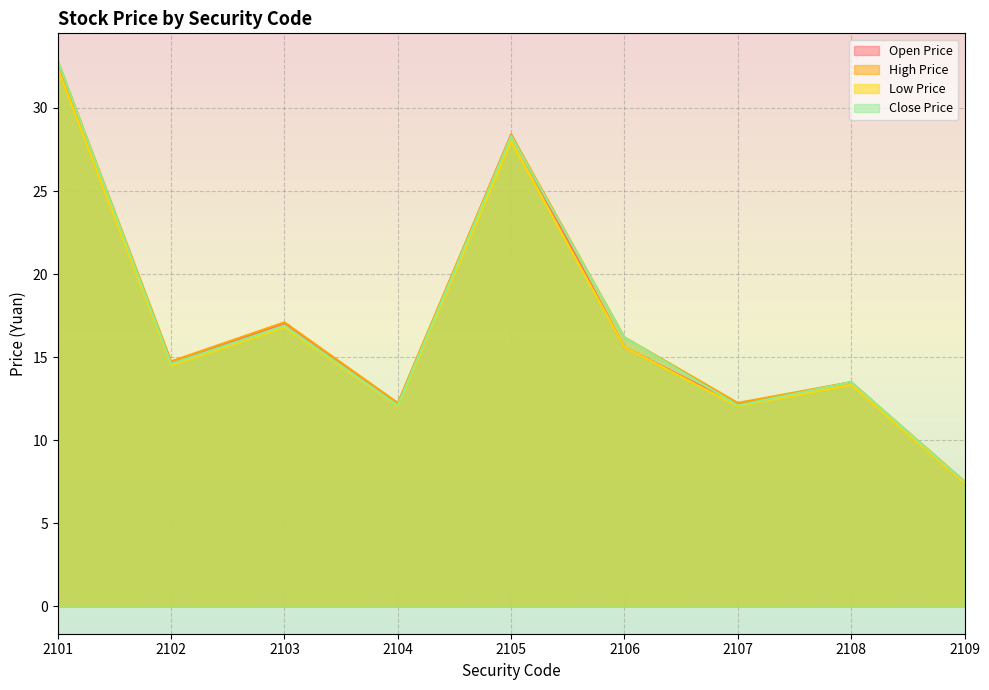

Does the chart display data point markers on the line(s)?

No